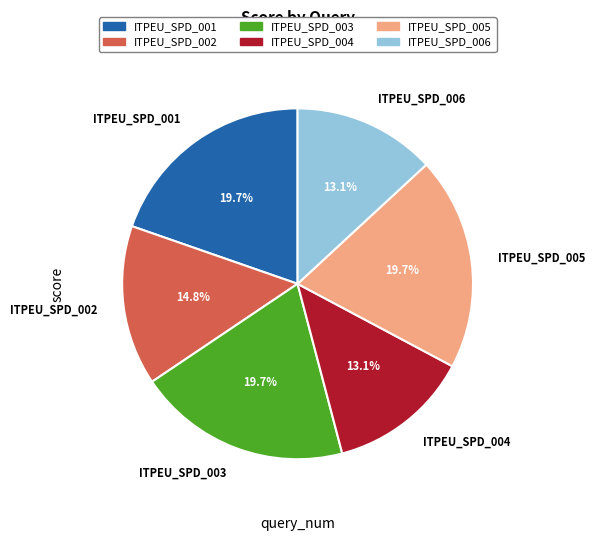

Combined, do ITPEU_SPD_003 and ITPEU_SPD_002 account for over 50%?

No